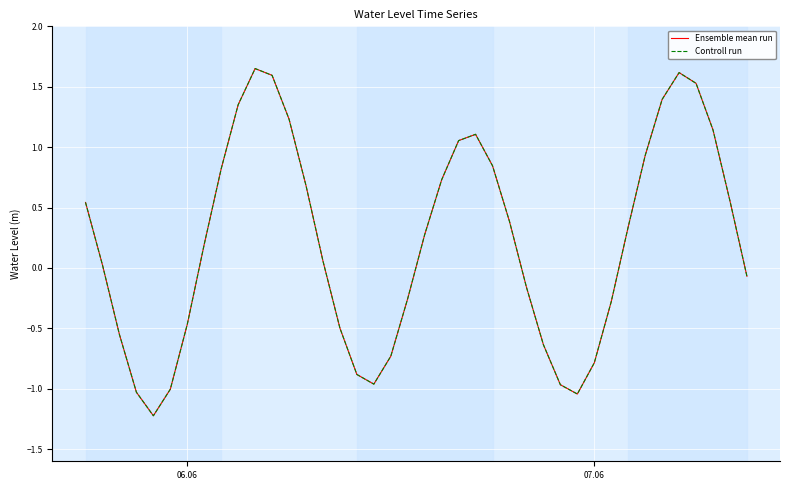

Does the chart display data point markers on the line(s)?

No